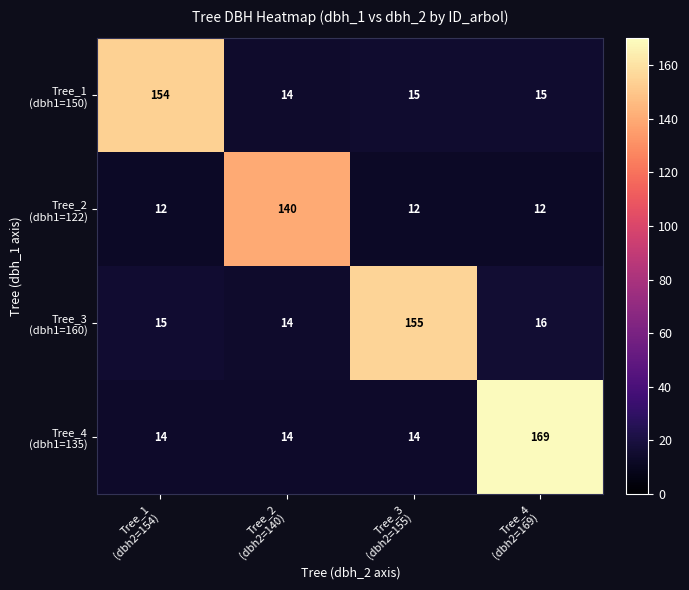

What is the minimum value shown in the chart?

12